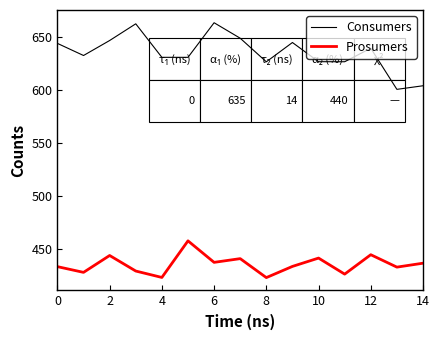

What is the difference between the maximum and minimum values in the Prosumers series?

34.7